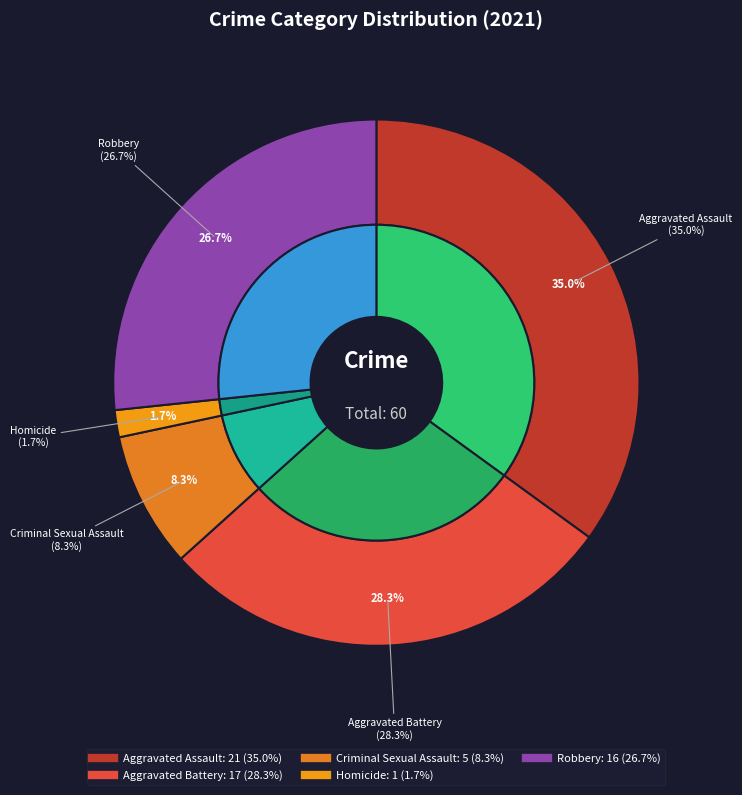

Which has a higher value, Aggravated Assault or Aggravated Battery?

Aggravated Assault